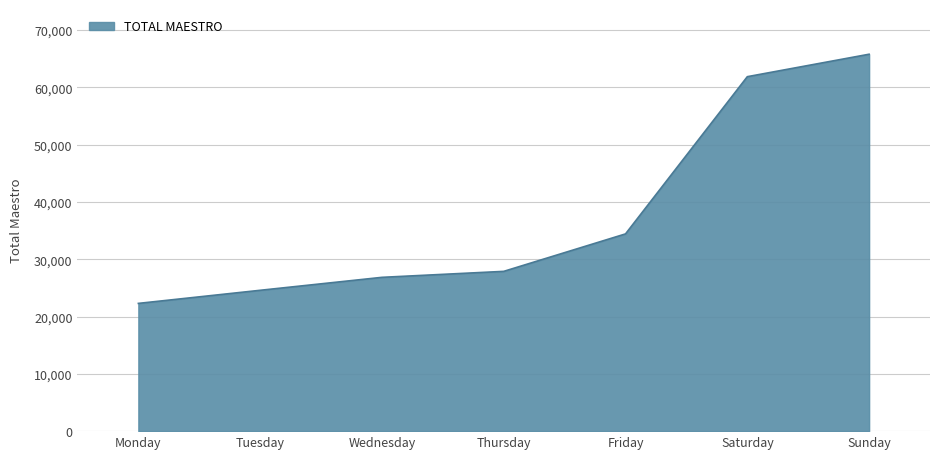

What is the difference between the maximum and second lowest values?

41198.1